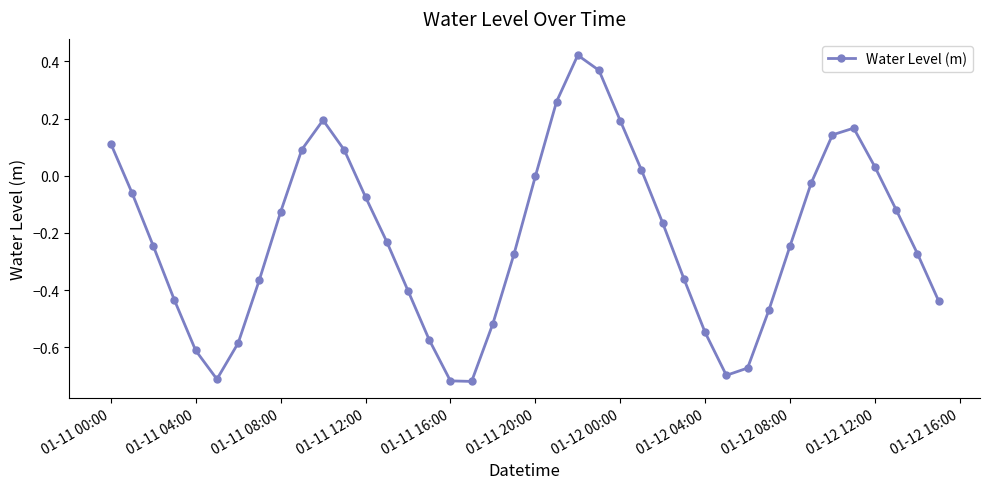

What is the difference between the maximum and minimum values?

1.1